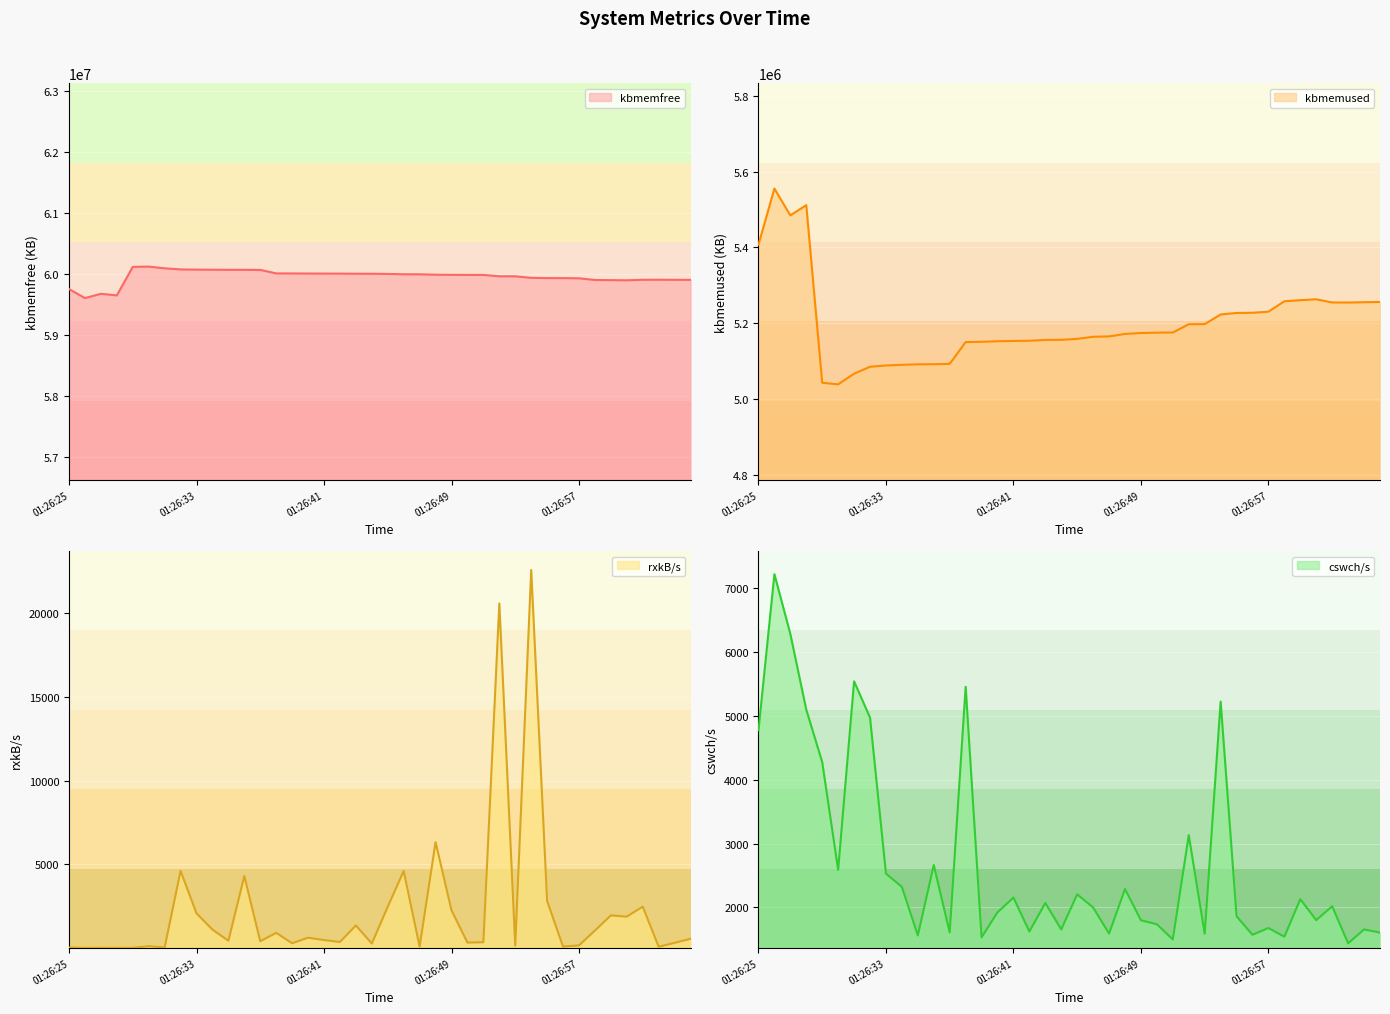

True or false: rxkB/s has a value of 1578.4 at 01:26:34.

False